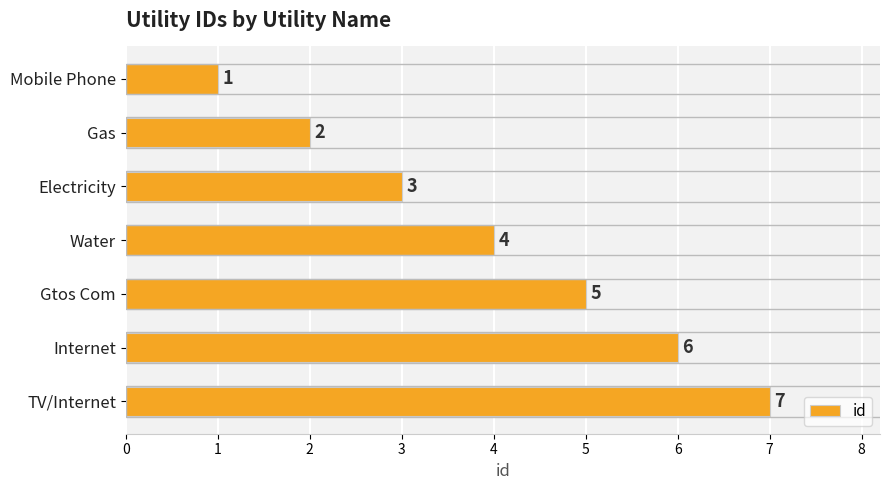

How many values are below 4?

3